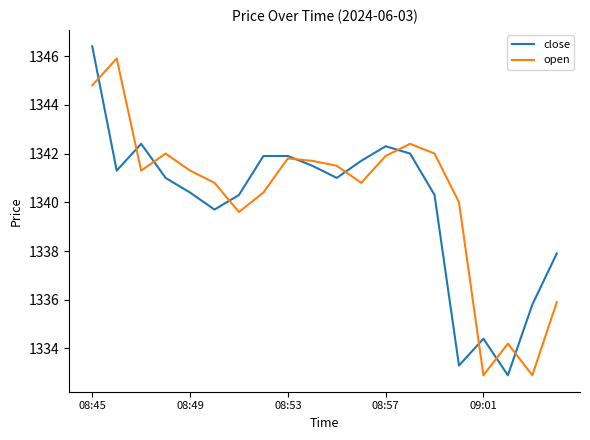

How many lines are shown in the chart?

2